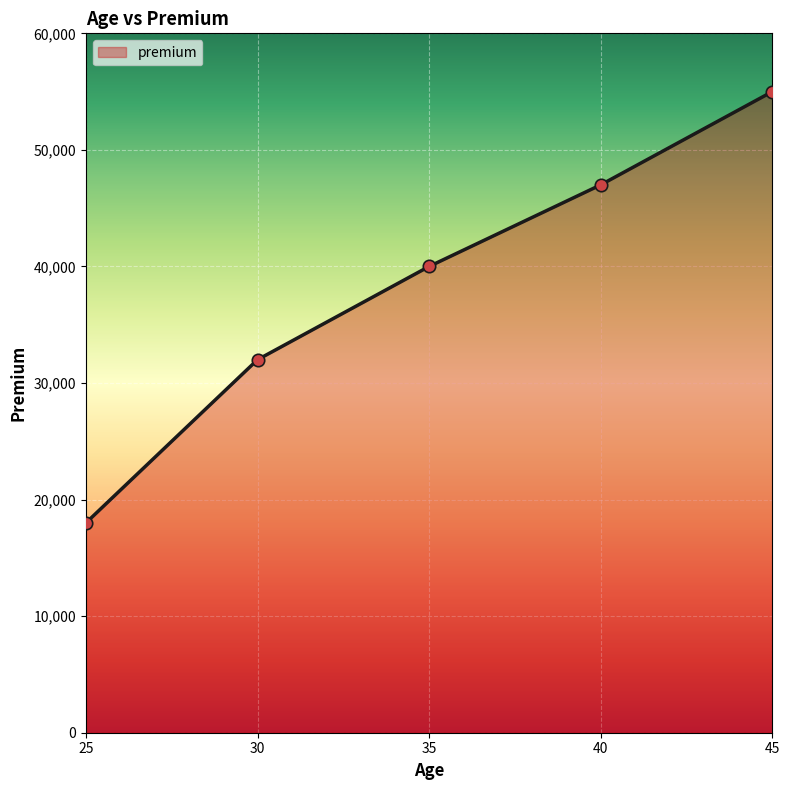

Which has a higher value, 45 or 30?

45